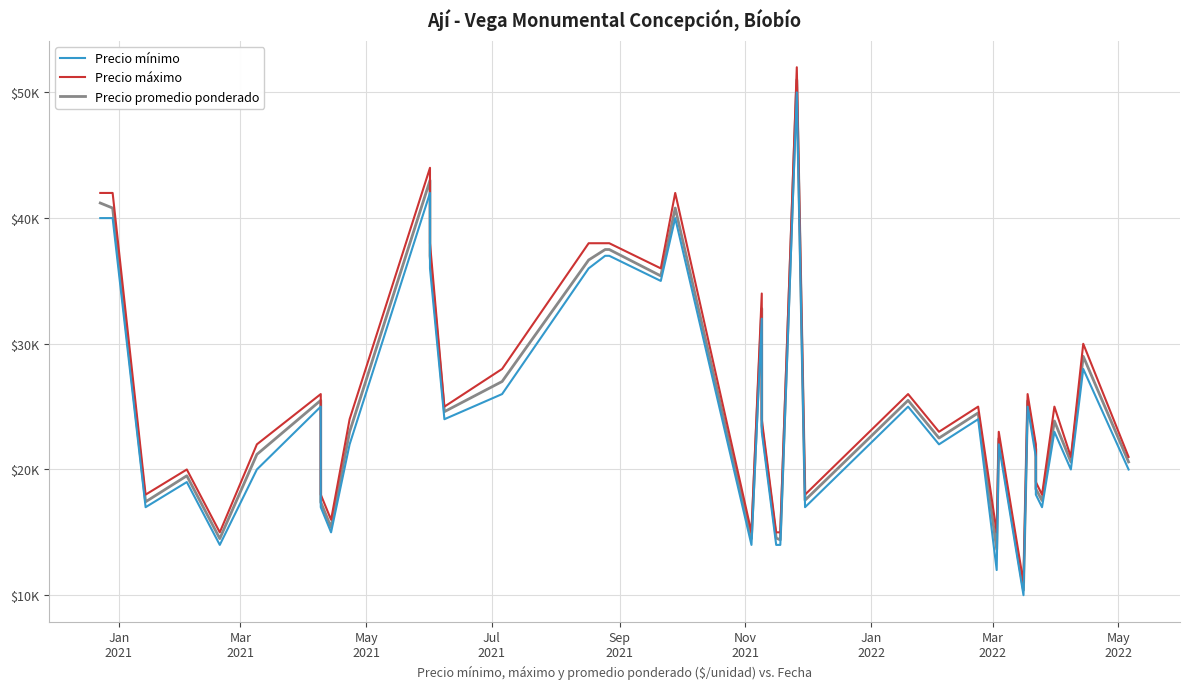

Rank the series by their average value, from lowest to highest.

Precio mínimo, Precio promedio ponderado, Precio máximo